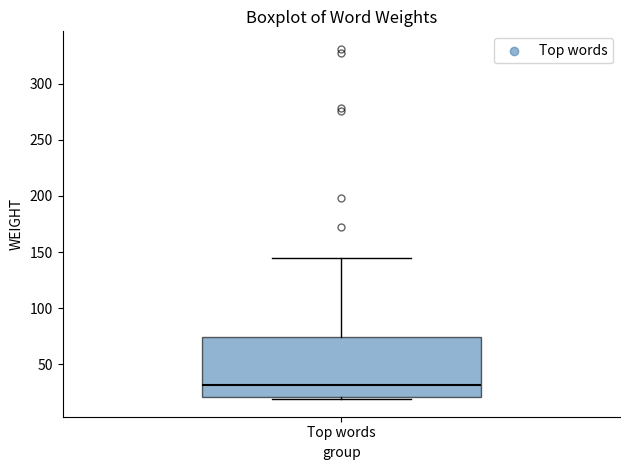

Where does the upper whisker of the box for Top words end on the y-axis? The values are not printed on the chart, so give them approximately, as read against the axis.

145